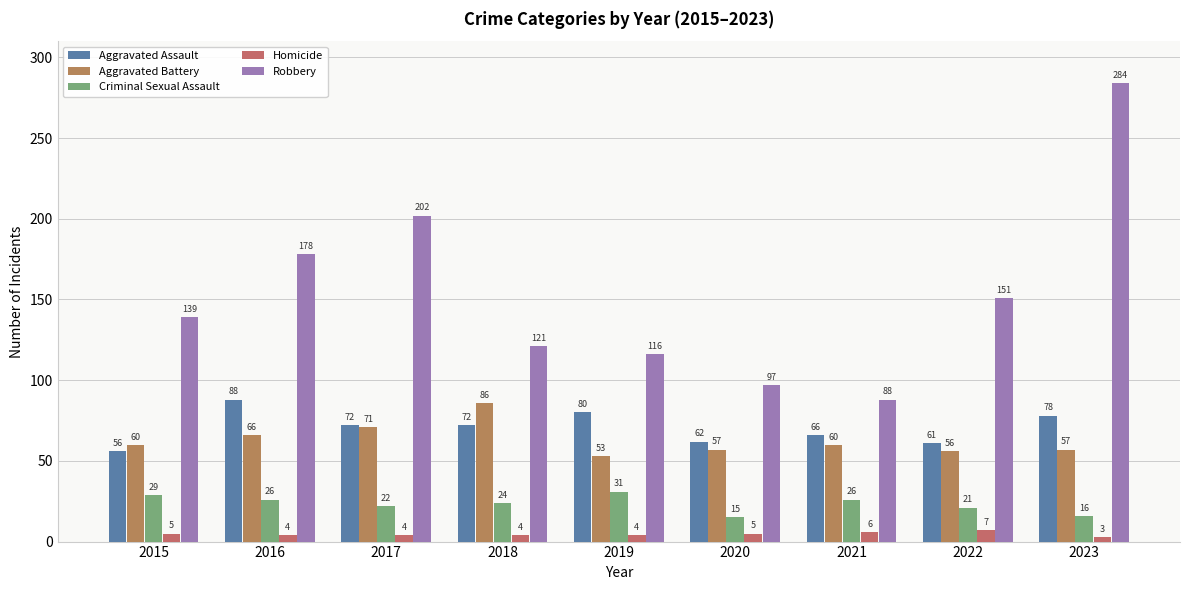

What is the value of the Criminal Sexual Assault bar at the 6th from the left?

15